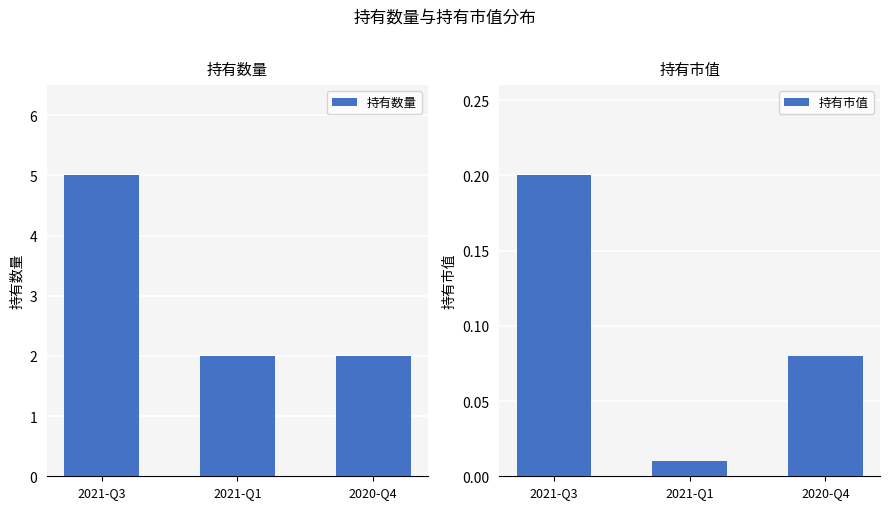

How many distinct data groups are displayed?

2